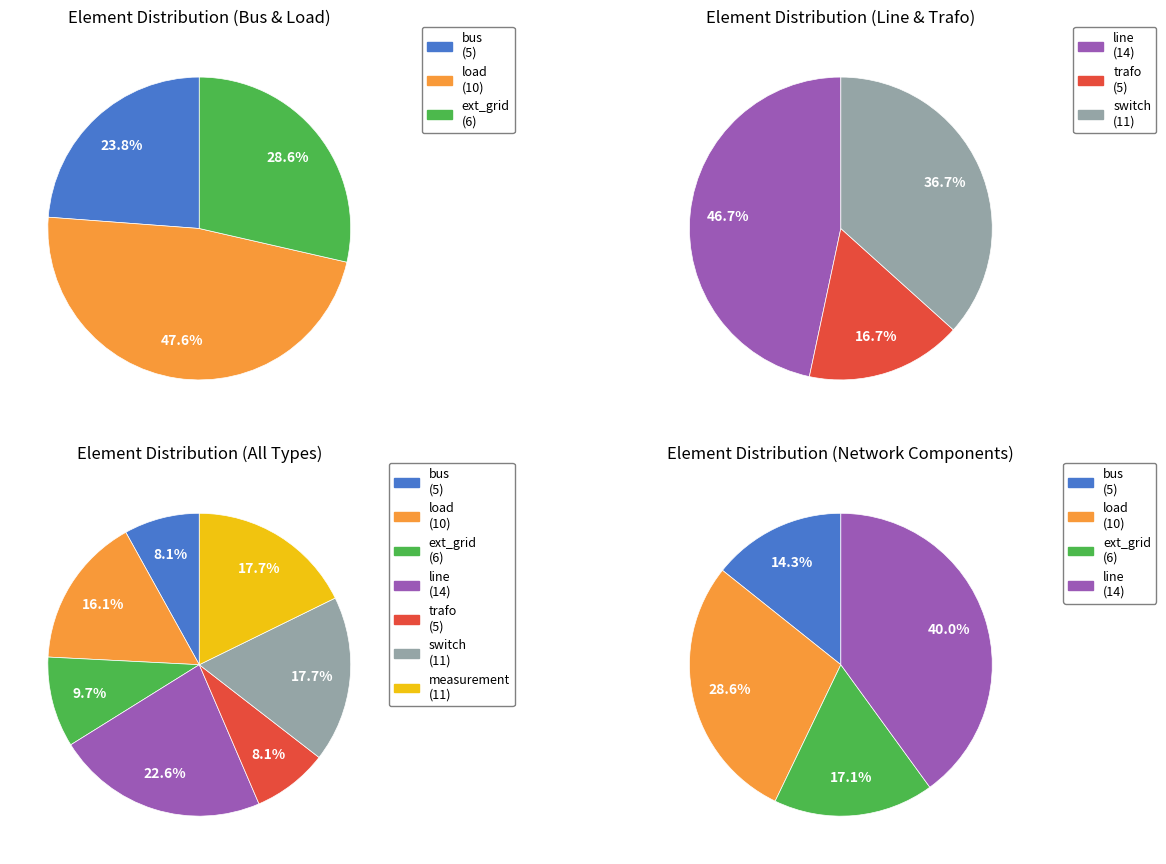

To the nearest percent, what portion does counts represent?

18%